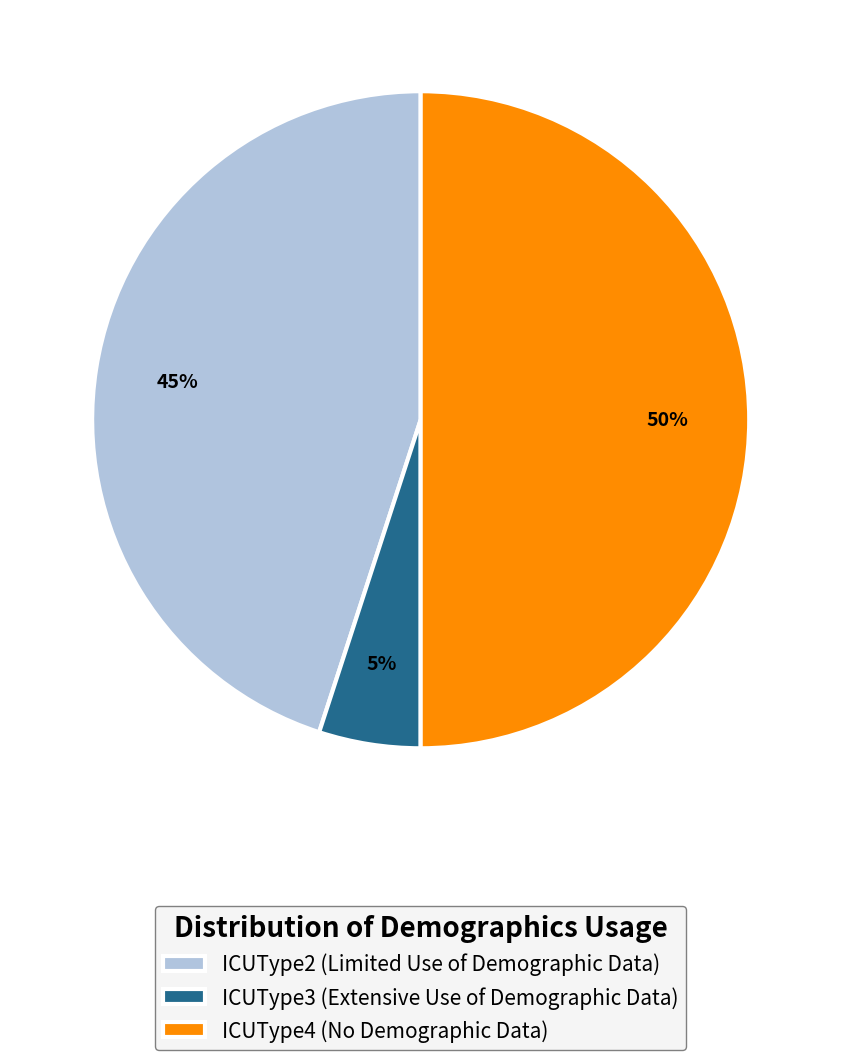

Is ICUType3 (Extensive Use of Demographic Data) the majority of the pie?

No